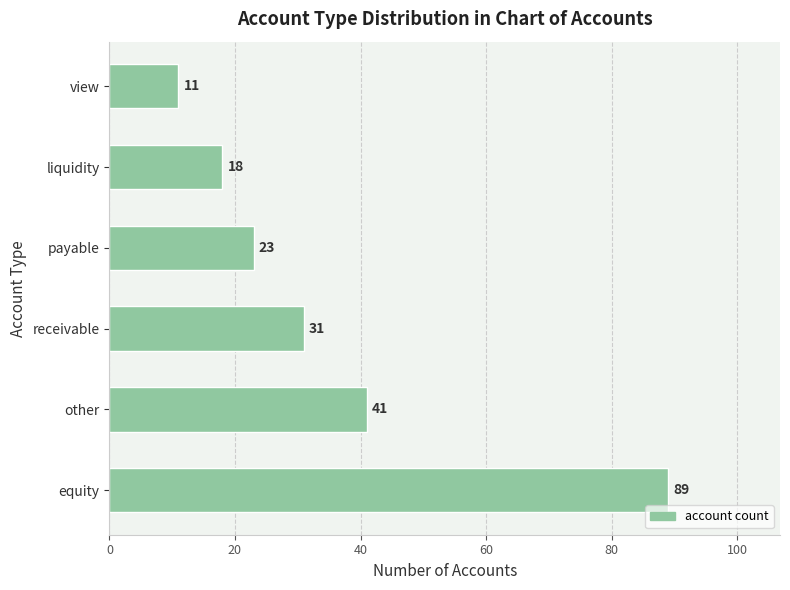

Reading top to bottom, transcribe all the data shown in this chart.

11	18	23	31	41	89